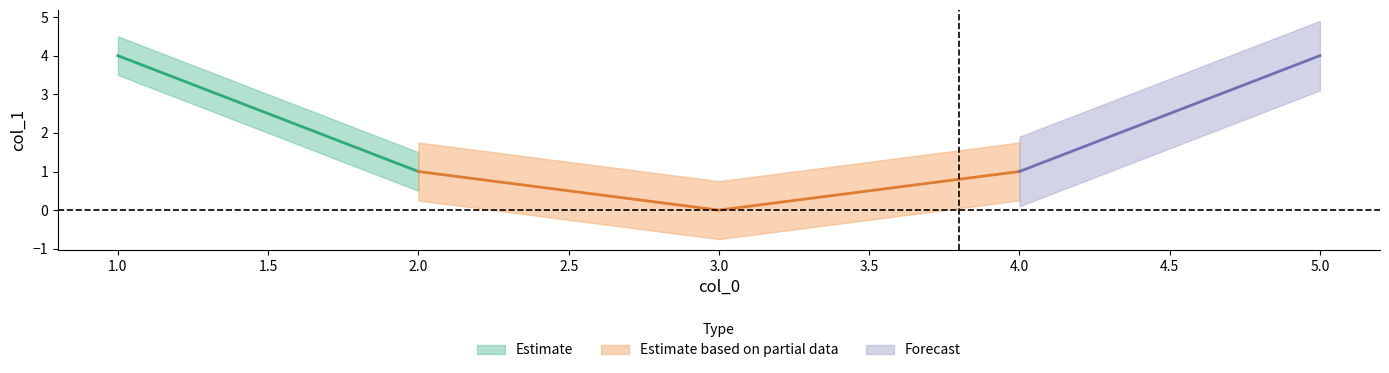

Rank the categories by value from highest to lowest.

1, 5, 2, 4, 3